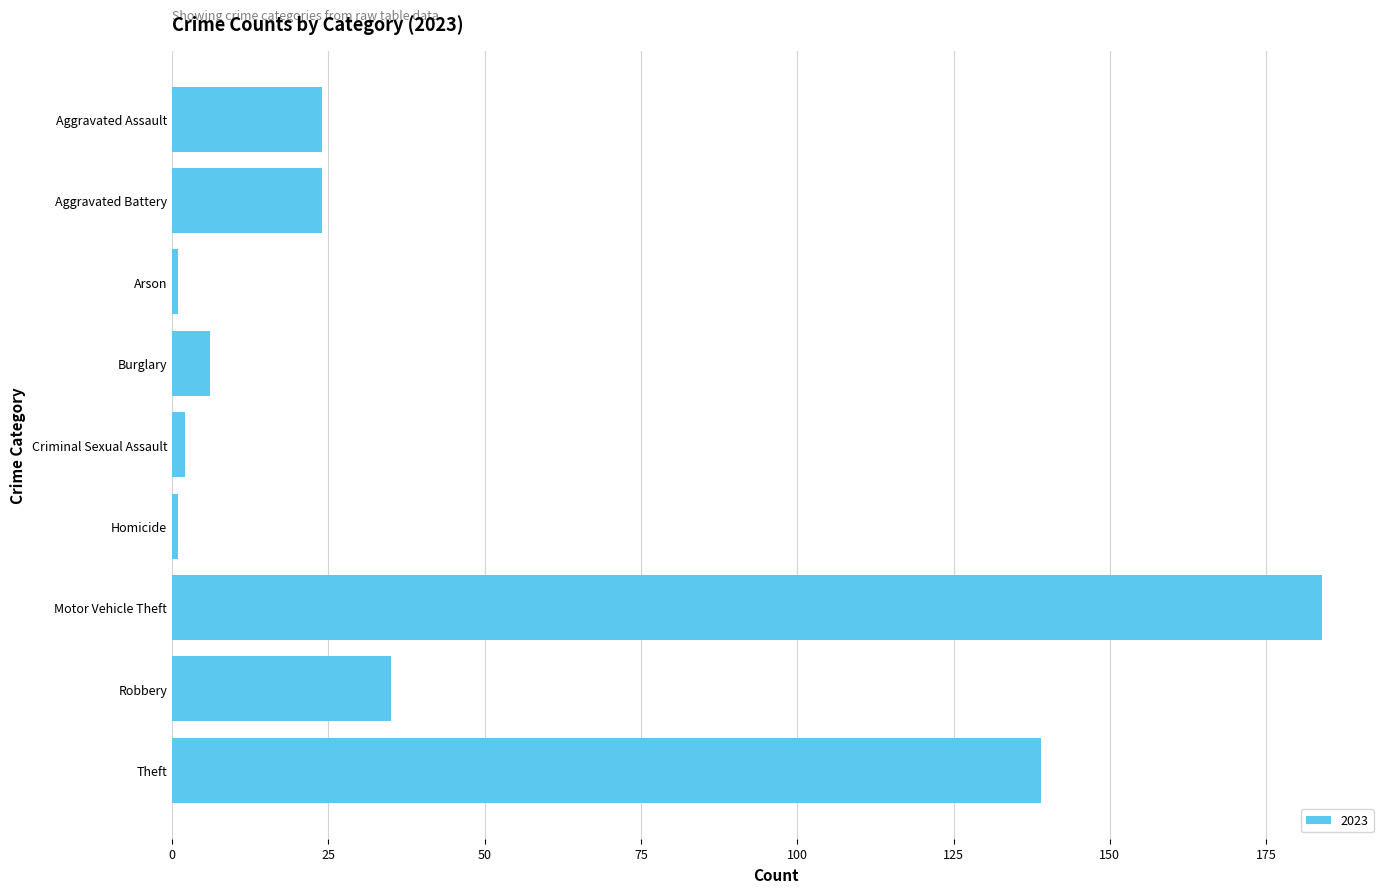

What value does the data have at Aggravated Assault?

24